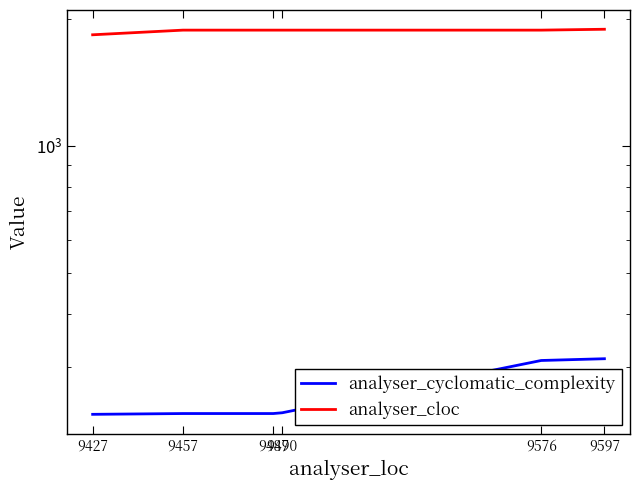

What is the lowest value of the analyser_cloc series?

1831